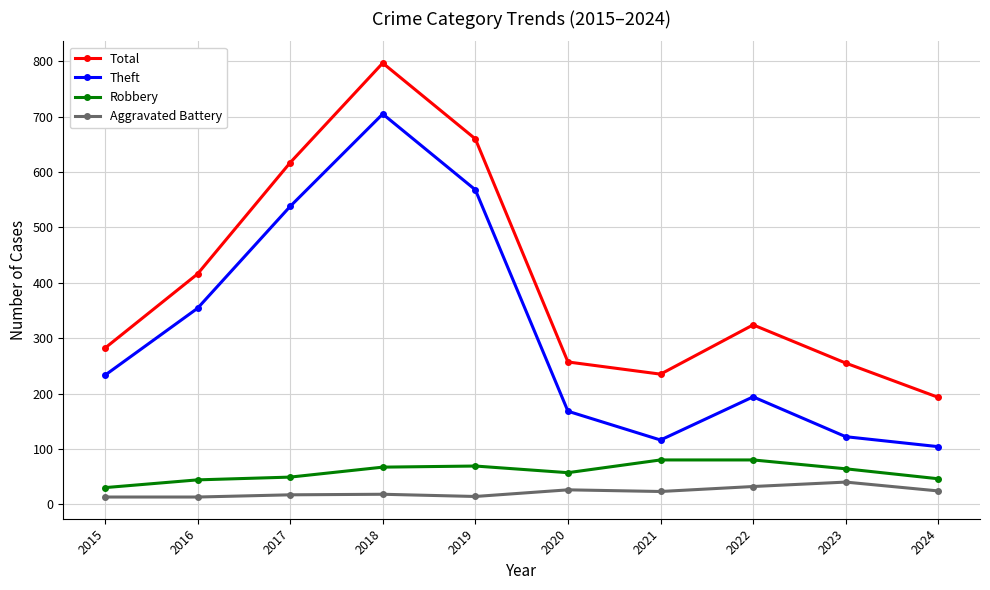

Count the number of data series in this chart.

4